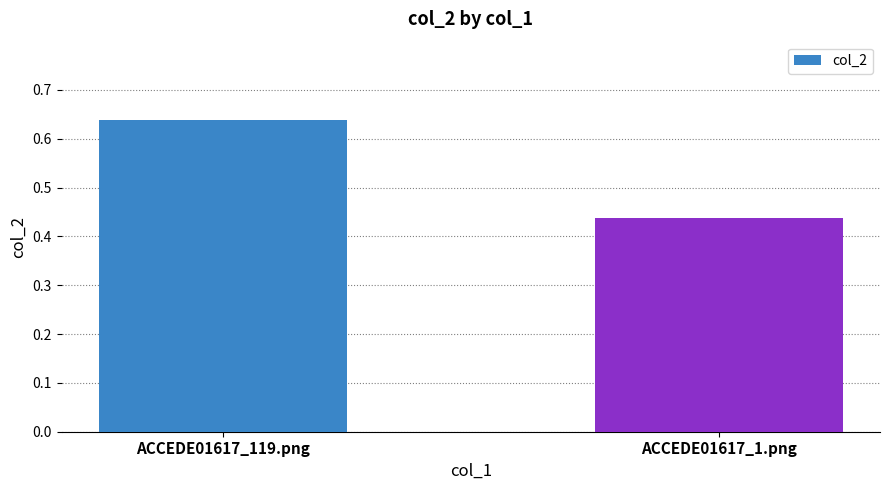

List the labels in order of value, largest first.

ACCEDE01617_119.png, ACCEDE01617_1.png